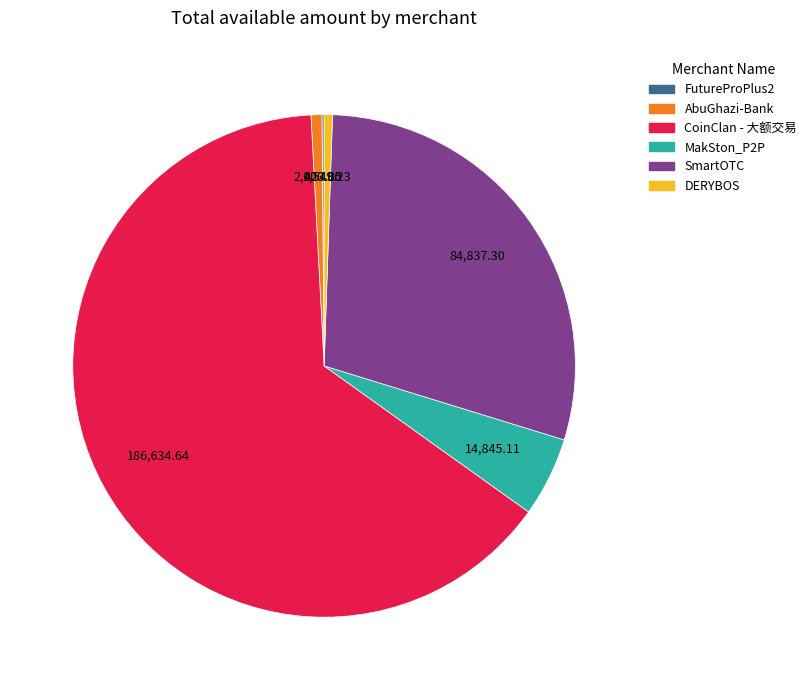

Which category has the biggest portion of the pie?

CoinClan - 大额交易